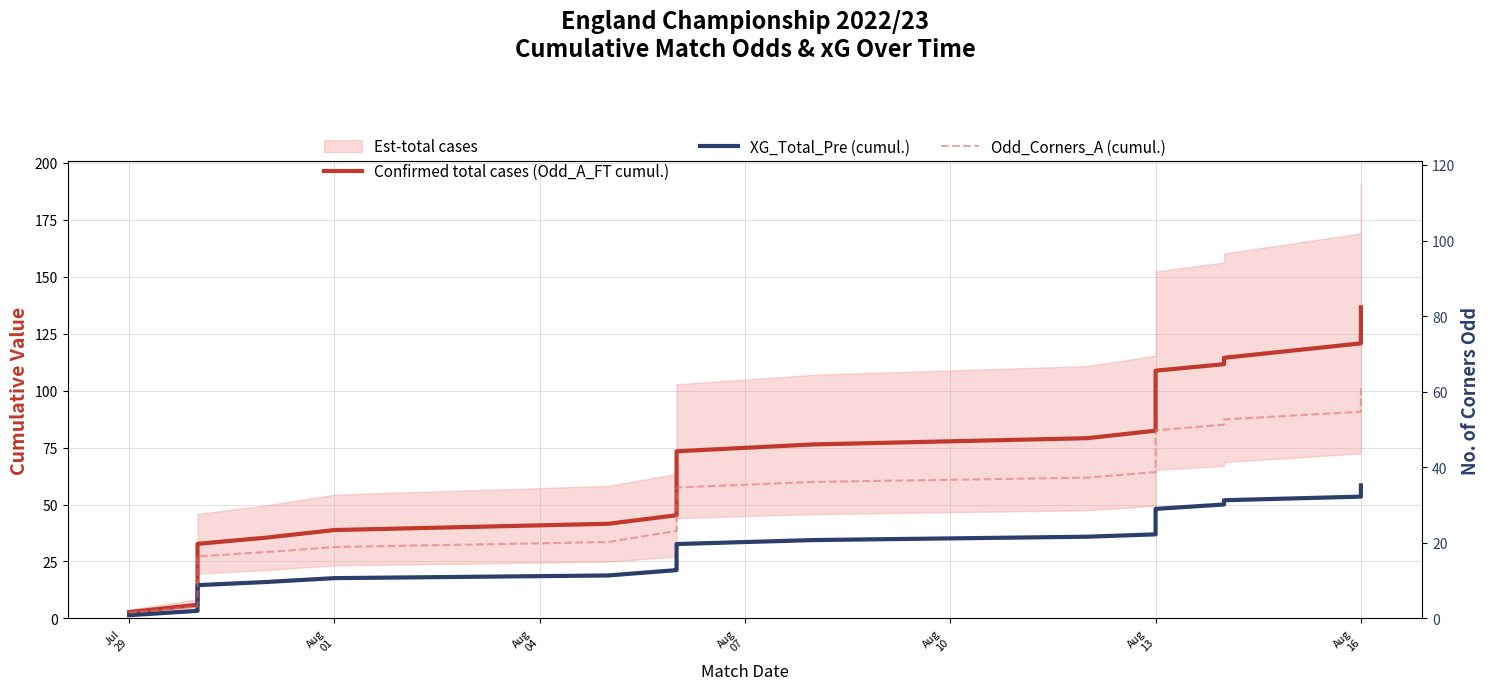

What is the approximate value of Odd_Corners_A (cumul.) at Aug 13?

78.5